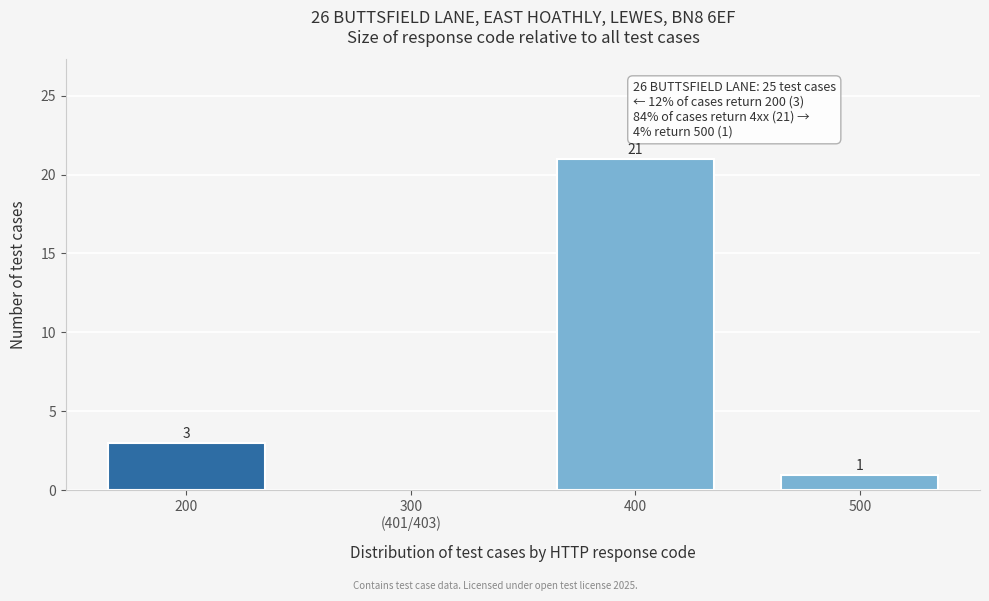

At which category does the chart reach its peak across all series?

400